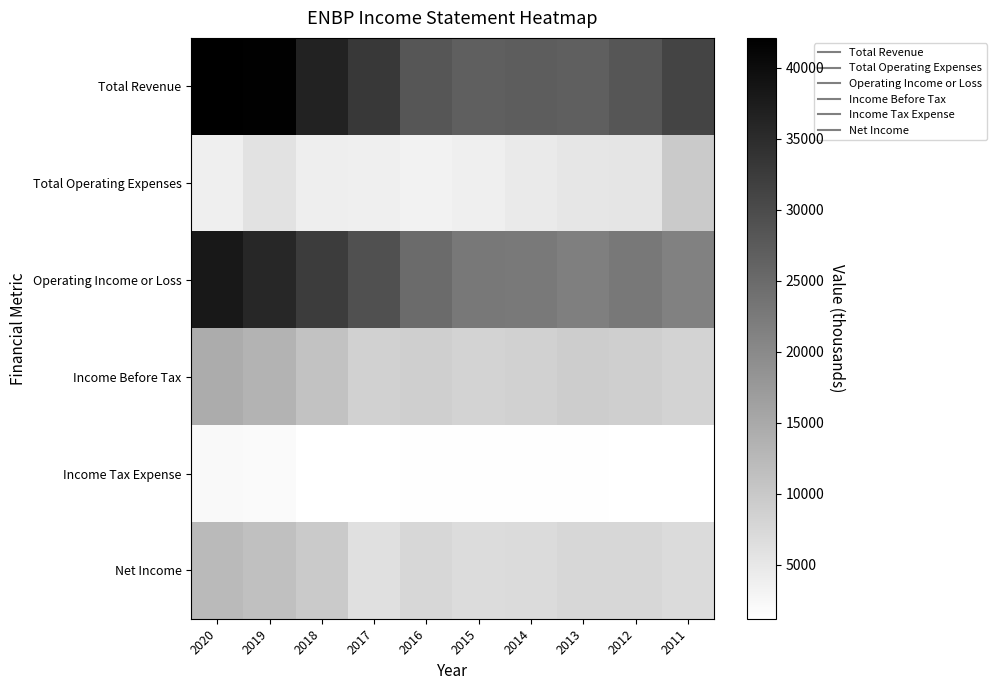

At which category is the sum across all series the highest?

2020